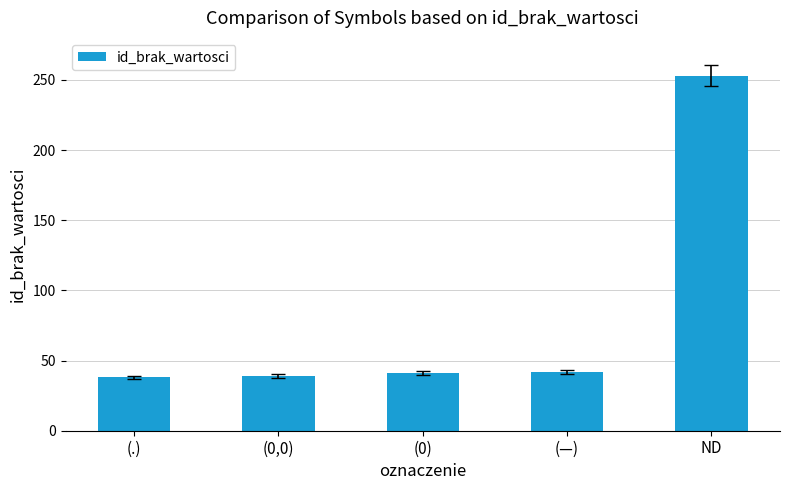

How many data points does each series have?

5